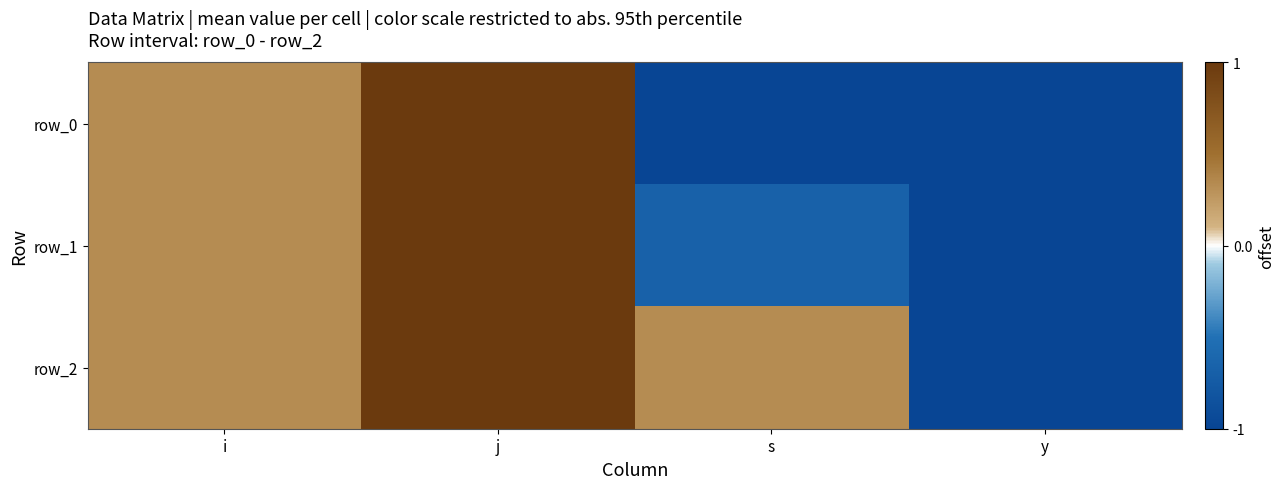

The value of row_0 at i is 0.3. True or false?

True